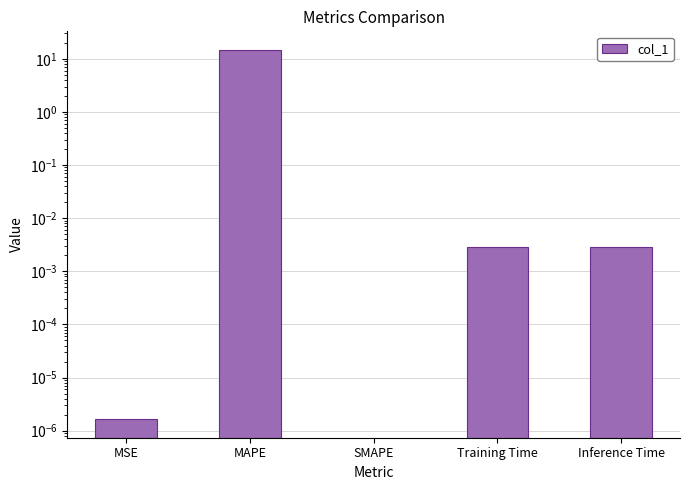

What is the average value?

3.0